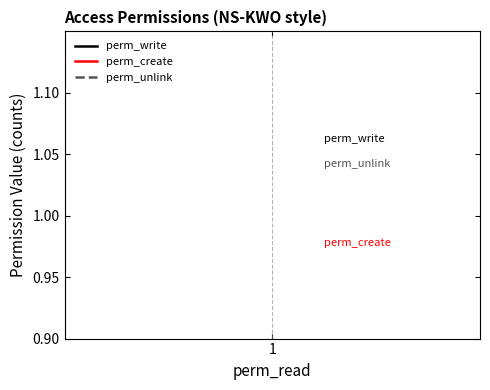

What are all the series names shown in the legend?

perm_write, perm_create, perm_unlink